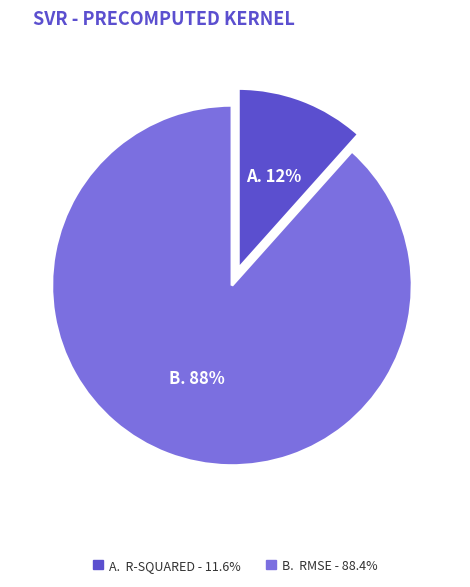

Does any single category account for the majority?

Yes